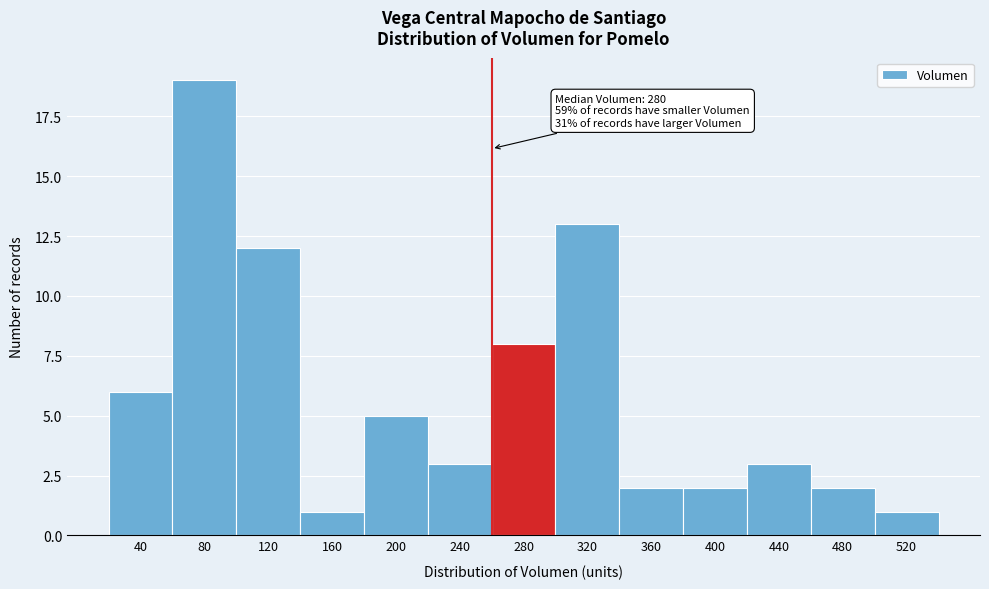

Reading right to left, list all the values displayed in this chart.

1	2	3	2	2	13	8	3	5	1	12	19	6